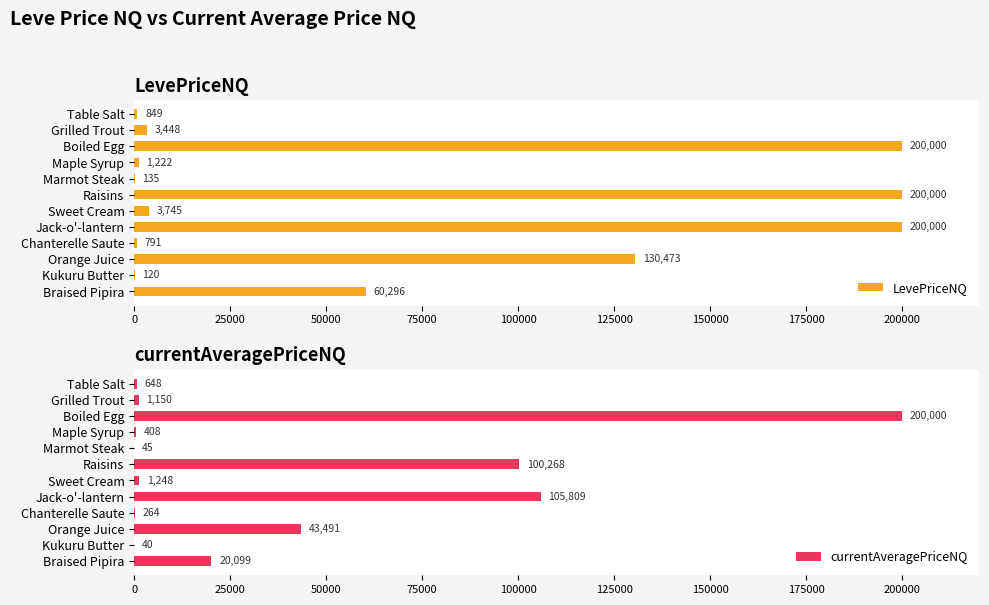

What is the maximum value for LevePriceNQ?

200000.0